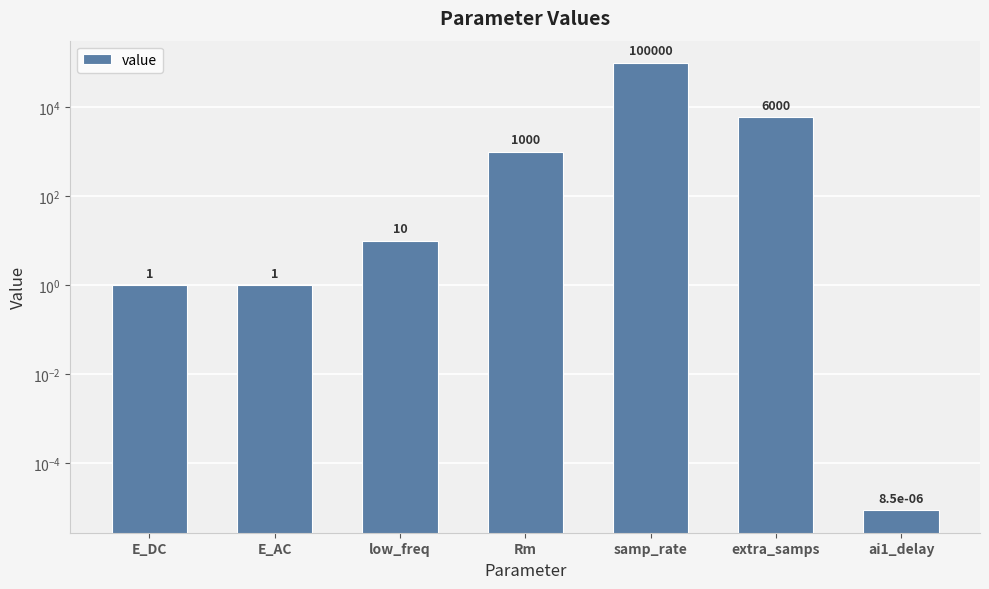

Reading left to right, transcribe all the data shown in this chart.

1.0	1.0	10.0	1000.0	100000.0	6000.0	0.0